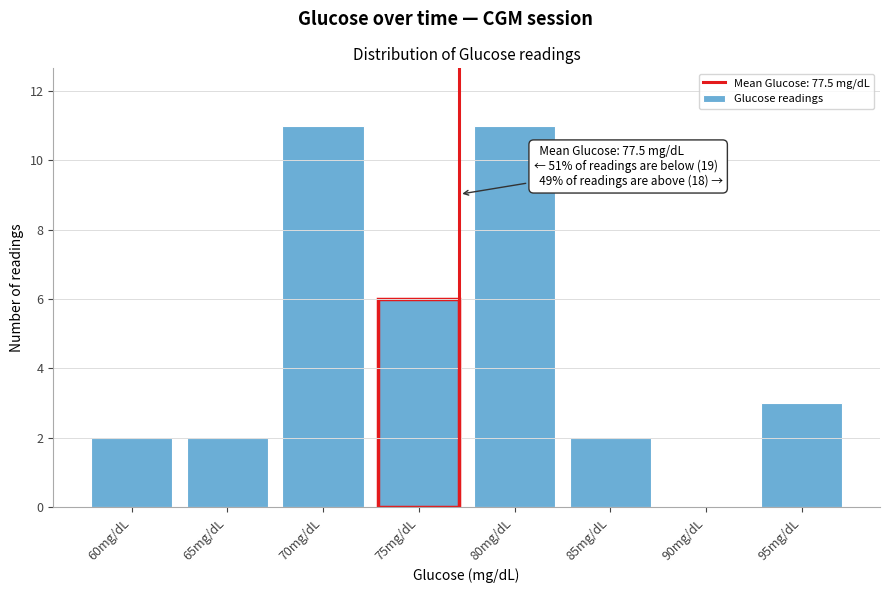

Reading right to left, what are all the values shown in this chart?

95mg/dL=3	90mg/dL=0	85mg/dL=2	80mg/dL=11	75mg/dL=6	70mg/dL=11	65mg/dL=2	60mg/dL=2